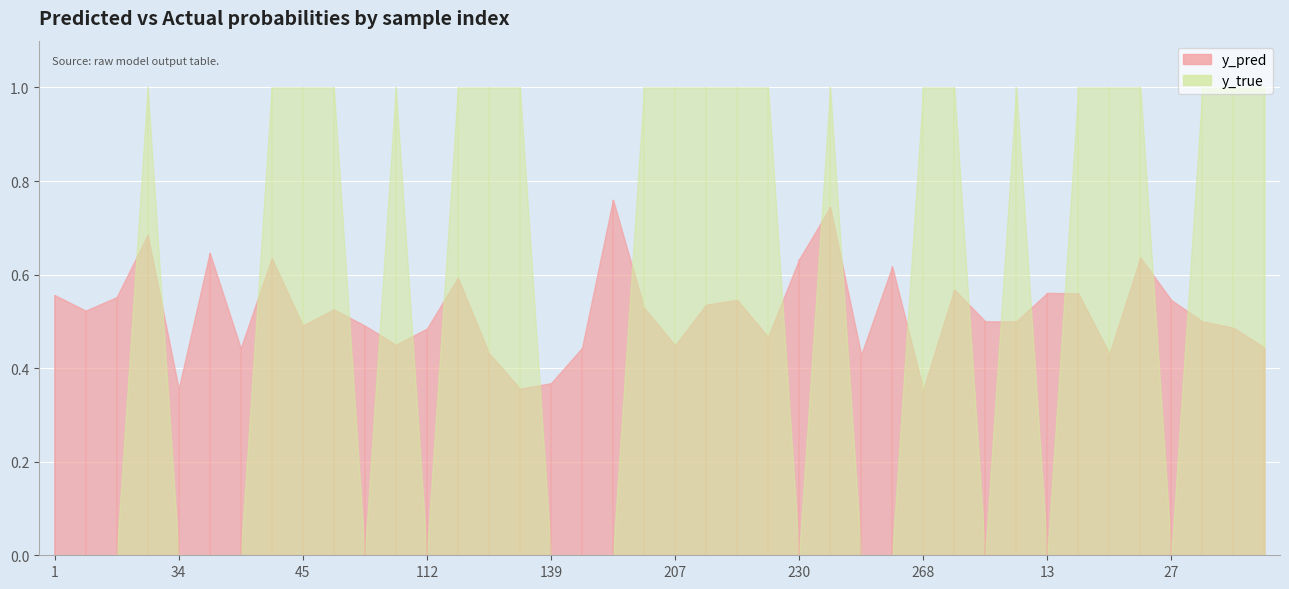

What is the highest value of the y_pred series?

0.8